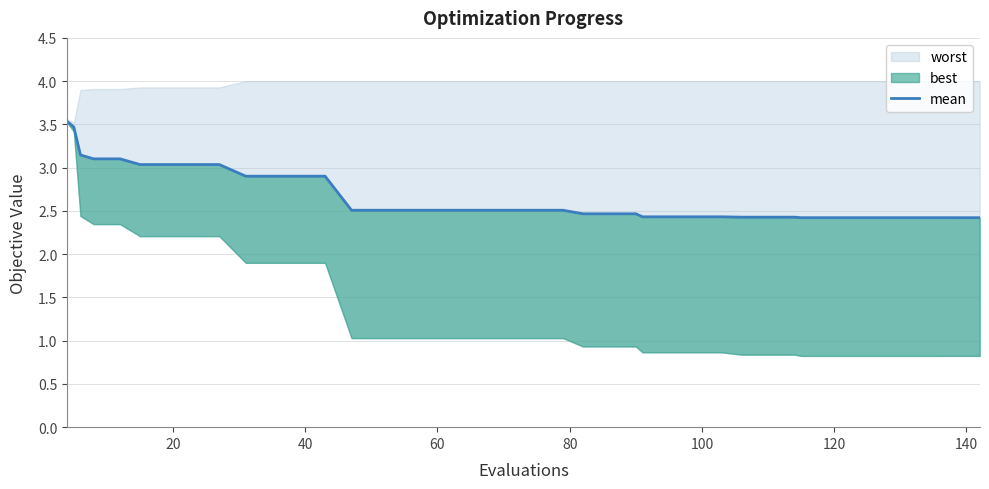

What is the average value?

2.7